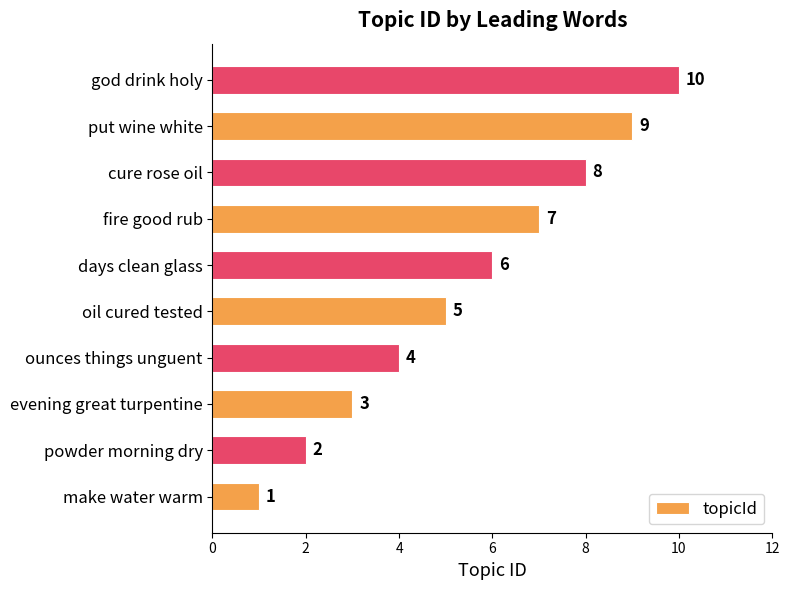

What is the maximum value shown in the chart?

10